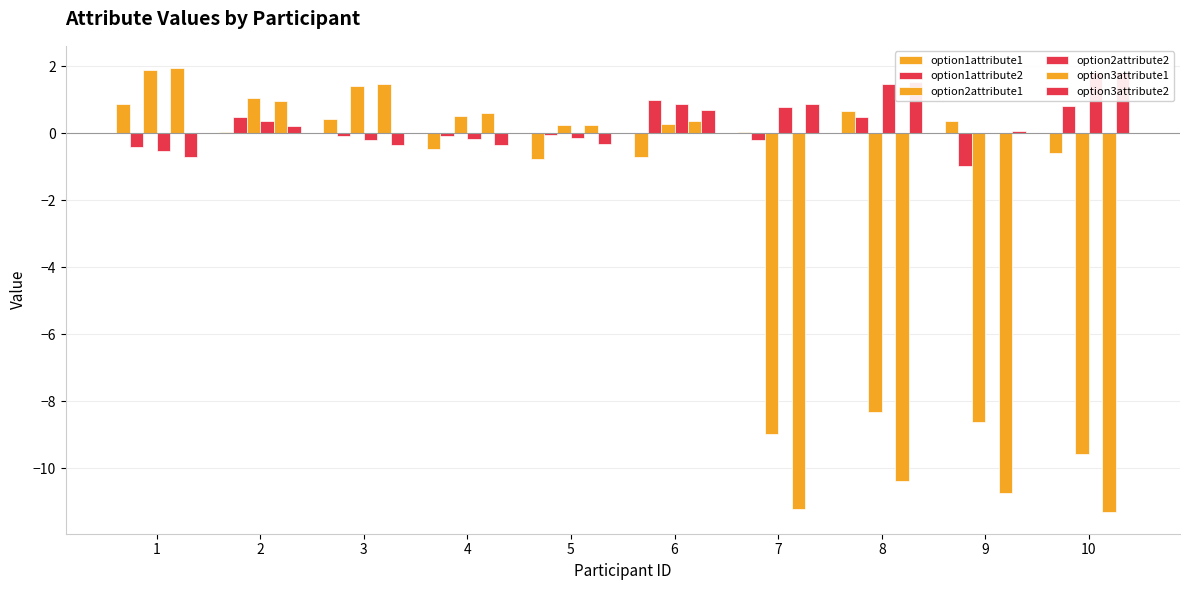

What is the smallest value displayed?

-11.3